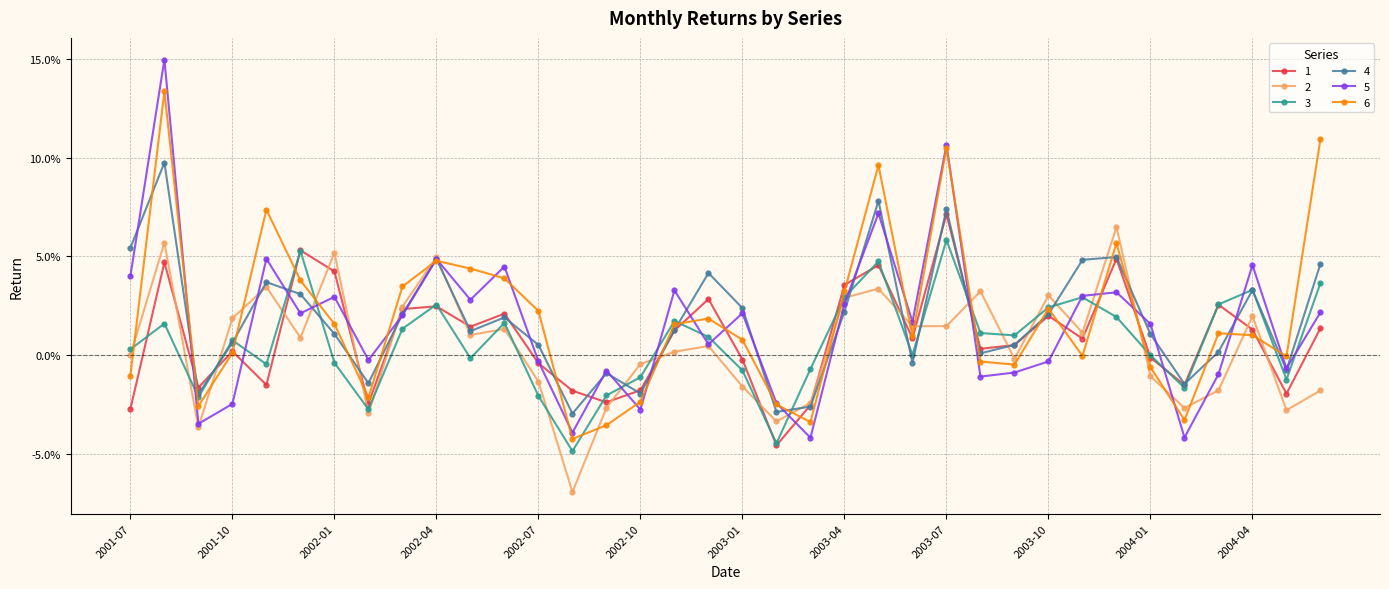

At how many categories does at least one series exceed 0?

27